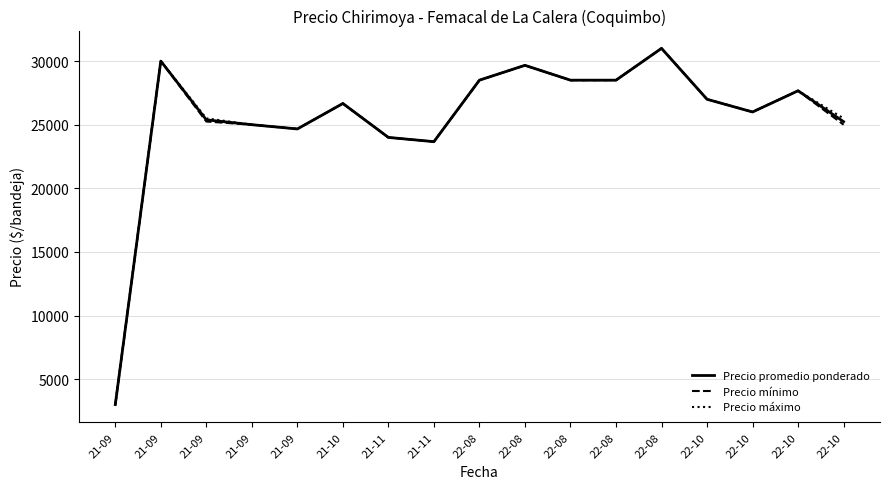

Is it true that Precio máximo equals 26000.0 at 22-10?

True